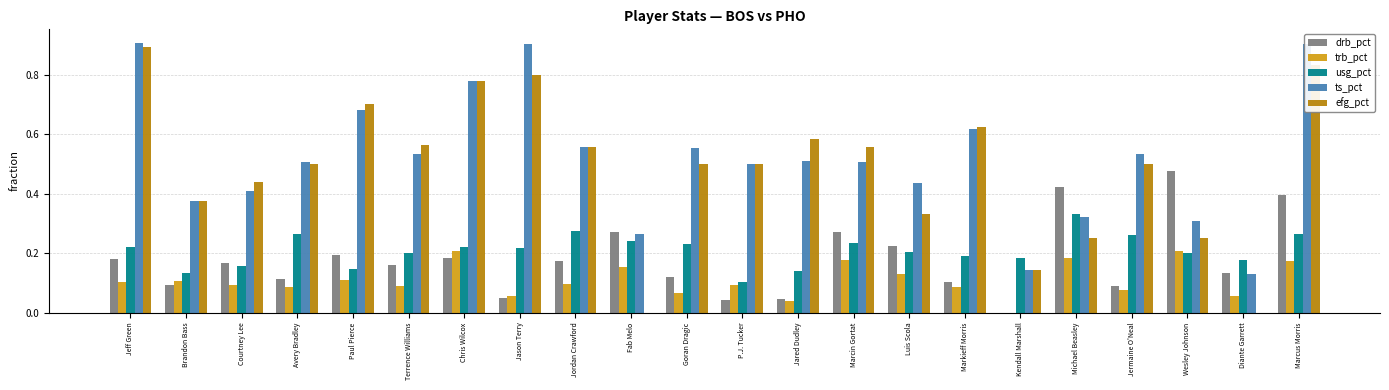

What is the maximum value shown in the chart?

0.9